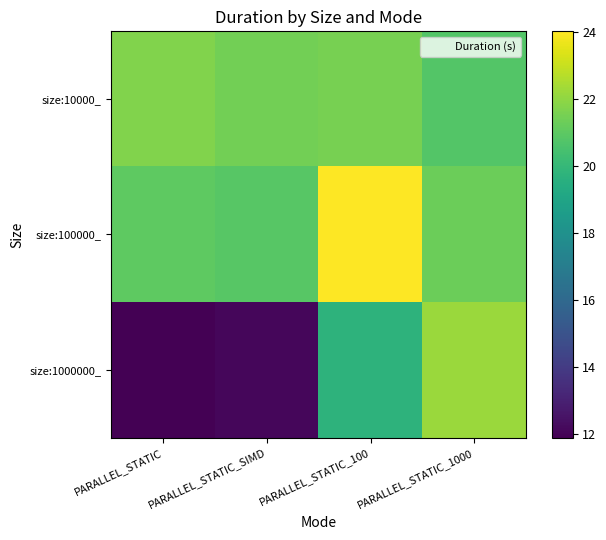

Between PARALLEL_STATIC_SIMD and PARALLEL_STATIC_100, which series saw the biggest shift?

size:1000000_